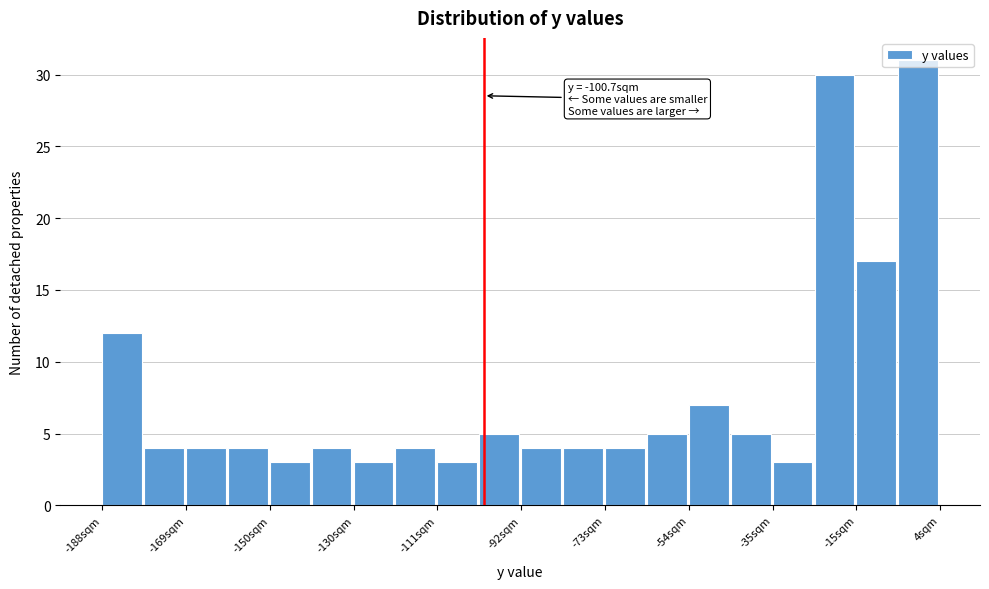

Over which range of the x-axis is the bar tallest?

-6 to 4